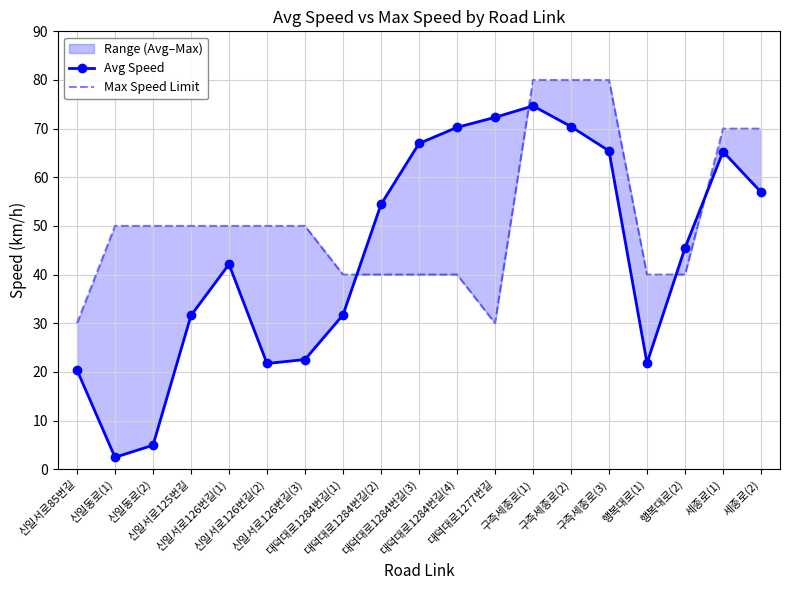

What position from the right is 세종로(2)?

1